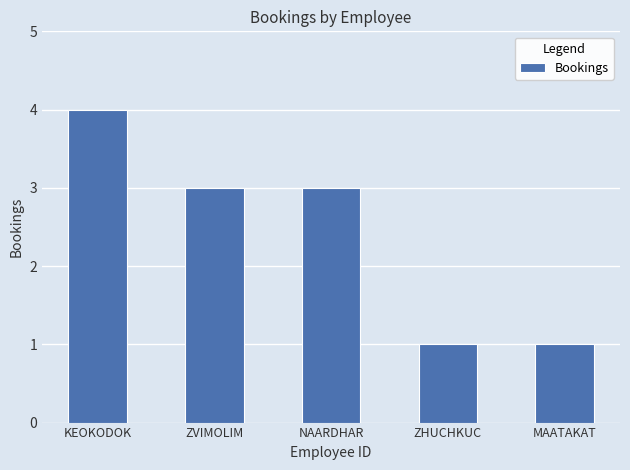

What is the greatest value displayed?

4